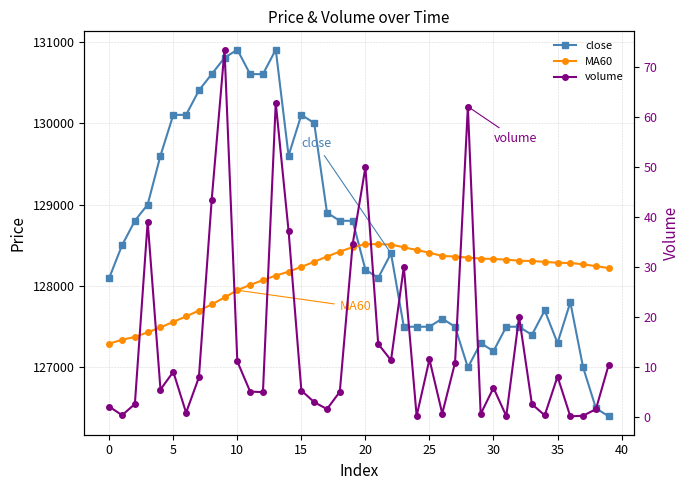

After their last crossing, which series has the higher values: close or MA60?

MA60